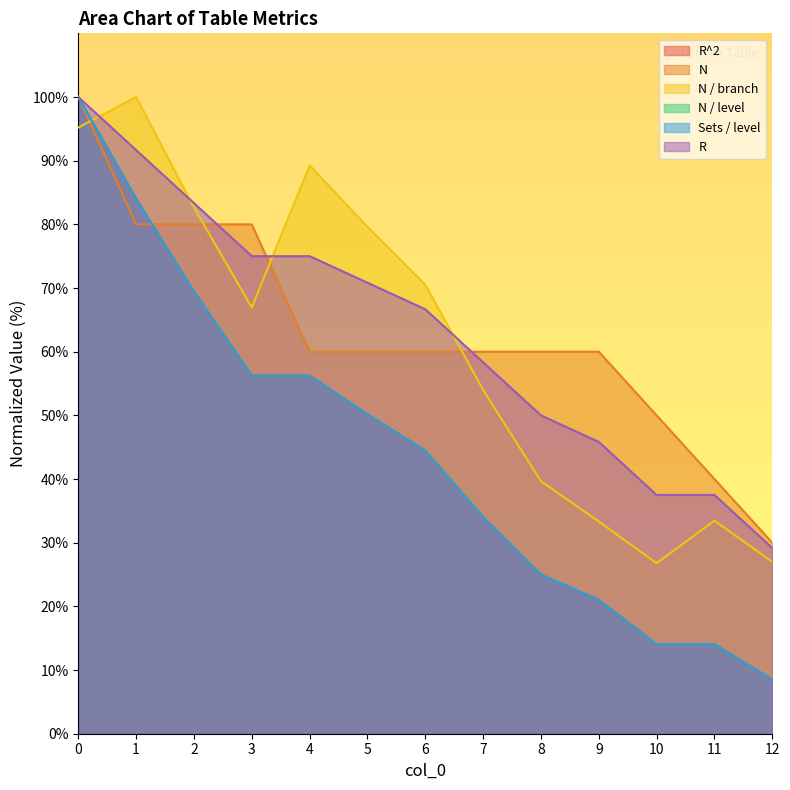

What is the sum of all Sets / level values?

577.3